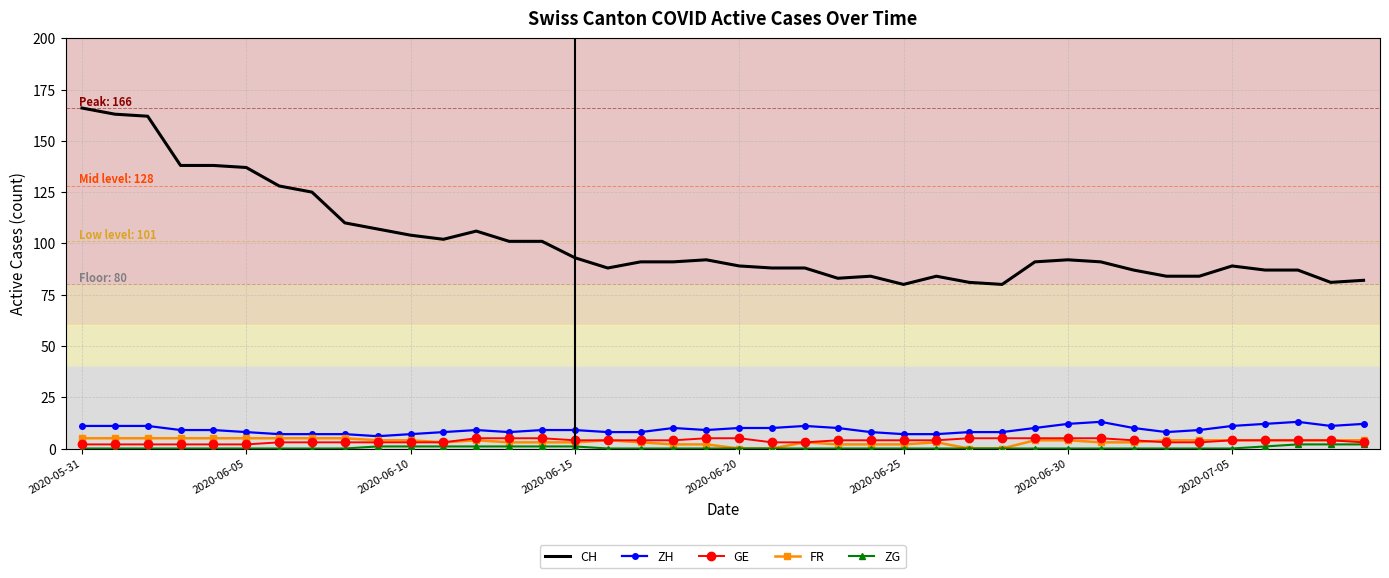

True or false: CH and GE intersect in this chart.

False